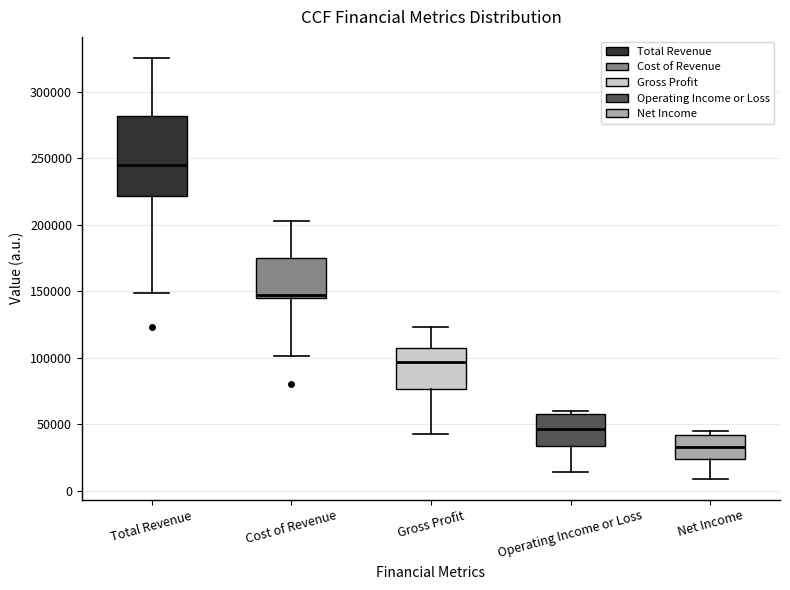

Reading left to right, read every box against the y-axis: the position of its median line, the range the box covers, and the ends of its whiskers. The values are not printed on the chart, so give them approximately, as read against the axis.

Total Revenue: median 245000, box 220000 to 280000, whiskers 150000 to 325000
Cost of Revenue: median 150000, box 145000 to 175000, whiskers 100000 to 205000
Gross Profit: median 95000, box 75000 to 105000, whiskers 45000 to 125000
Operating Income or Loss: median 45000, box 35000 to 60000, whiskers 15000 to 60000 (just above the box's upper edge)
Net Income: median 35000, box 25000 to 40000, whiskers 10000 to 45000